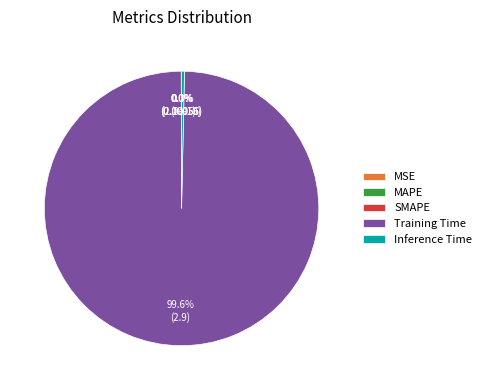

What percentage is NOT represented by Inference Time?

99.7%